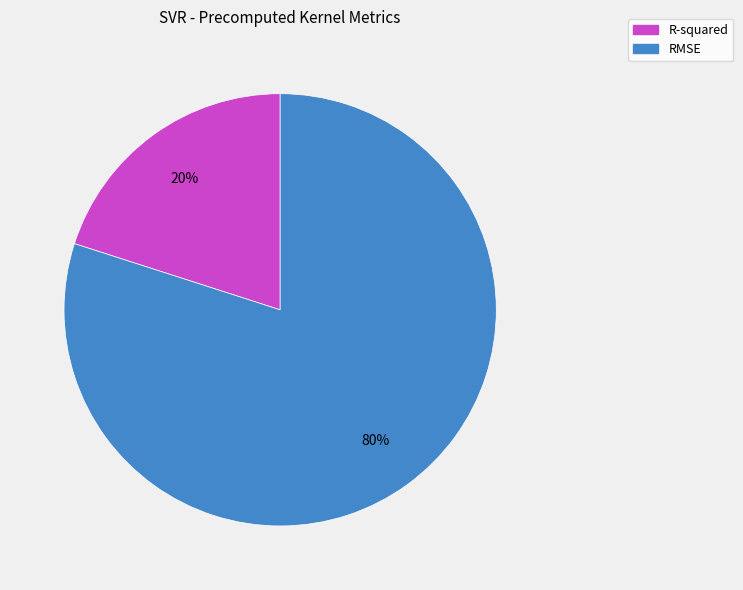

Combined, do R-squared and RMSE account for over 50%?

Yes